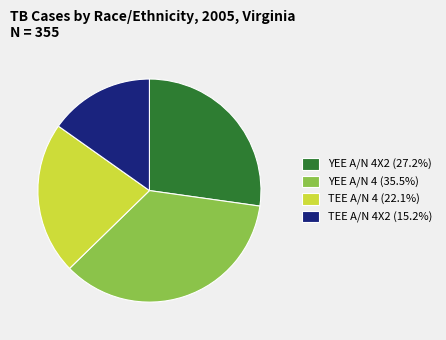

Does any single category account for the majority?

No